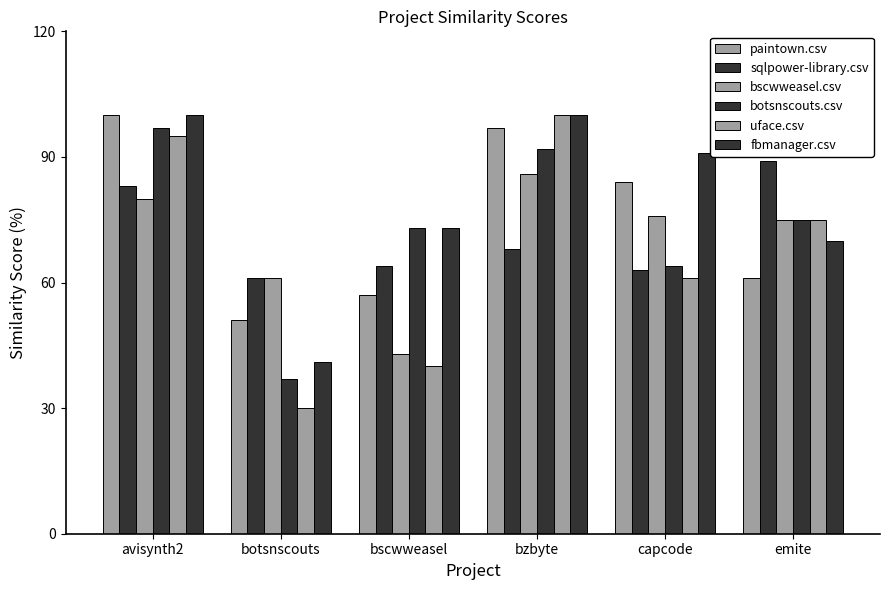

Reading right to left, extract all data points from this chart.

paintown.csv: emite=61.0	capcode=84.0	bzbyte=97.0	bscwweasel=57.0	botsnscouts=51.0	avisynth2=100.0
sqlpower-library.csv: emite=89.0	capcode=63.0	bzbyte=68.0	bscwweasel=64.0	botsnscouts=61.0	avisynth2=83.0
bscwweasel.csv: emite=75.0	capcode=76.0	bzbyte=86.0	bscwweasel=43.0	botsnscouts=61.0	avisynth2=80.0
botsnscouts.csv: emite=75.0	capcode=64.0	bzbyte=92.0	bscwweasel=73.0	botsnscouts=37.0	avisynth2=97.0
uface.csv: emite=75.0	capcode=61.0	bzbyte=100.0	bscwweasel=40.0	botsnscouts=30.0	avisynth2=95.0
fbmanager.csv: emite=70.0	capcode=91.0	bzbyte=100.0	bscwweasel=73.0	botsnscouts=41.0	avisynth2=100.0